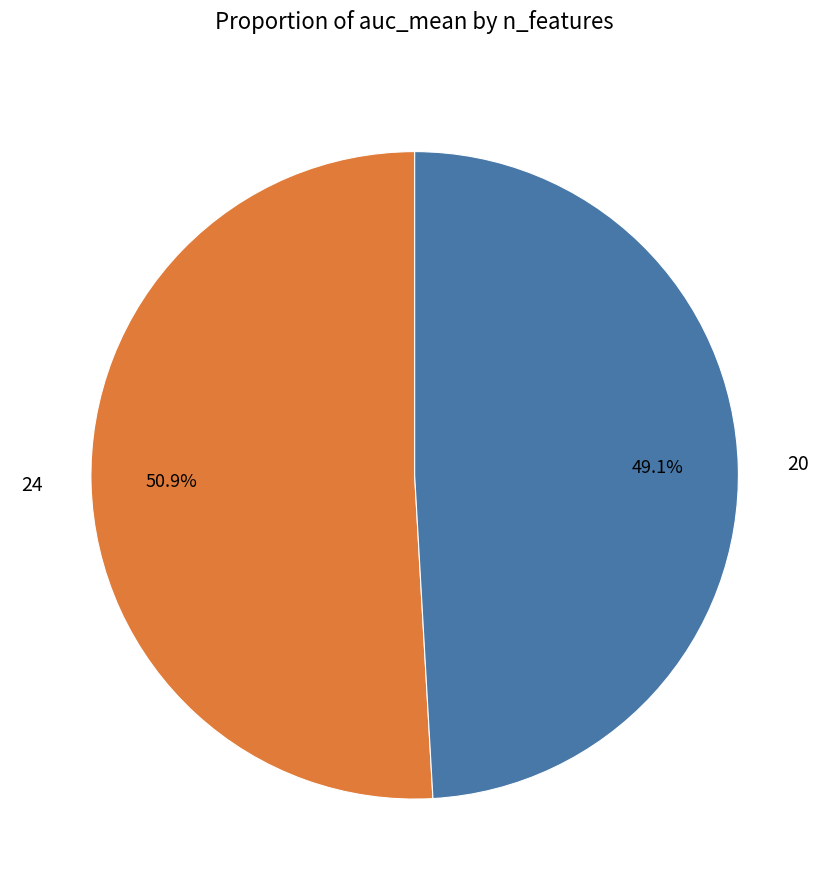

Is it true that 20 is 49% of the pie?

True